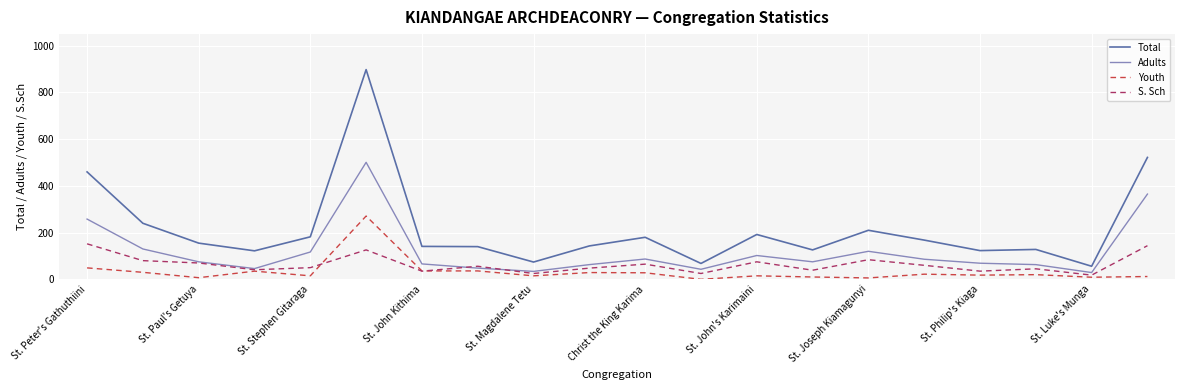

True or false: Youth and Adults cross at least once.

False